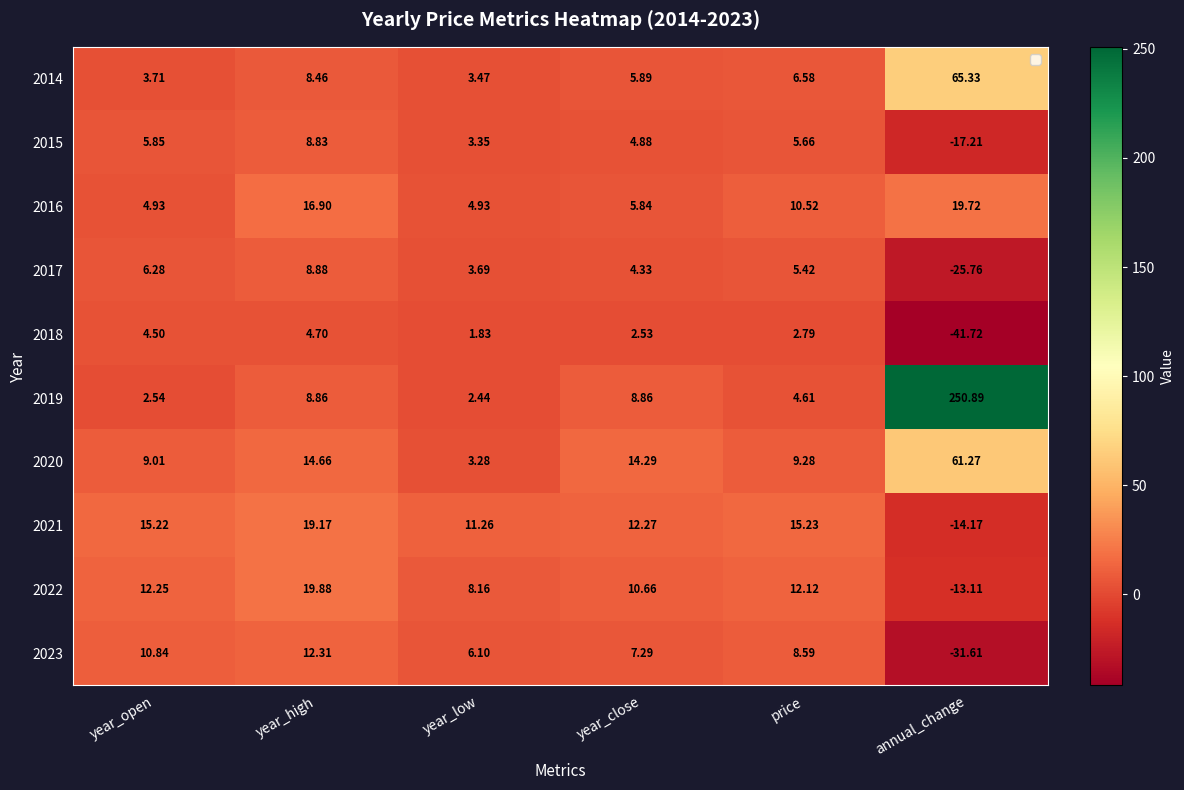

Which series has the largest total across all categories?

2019